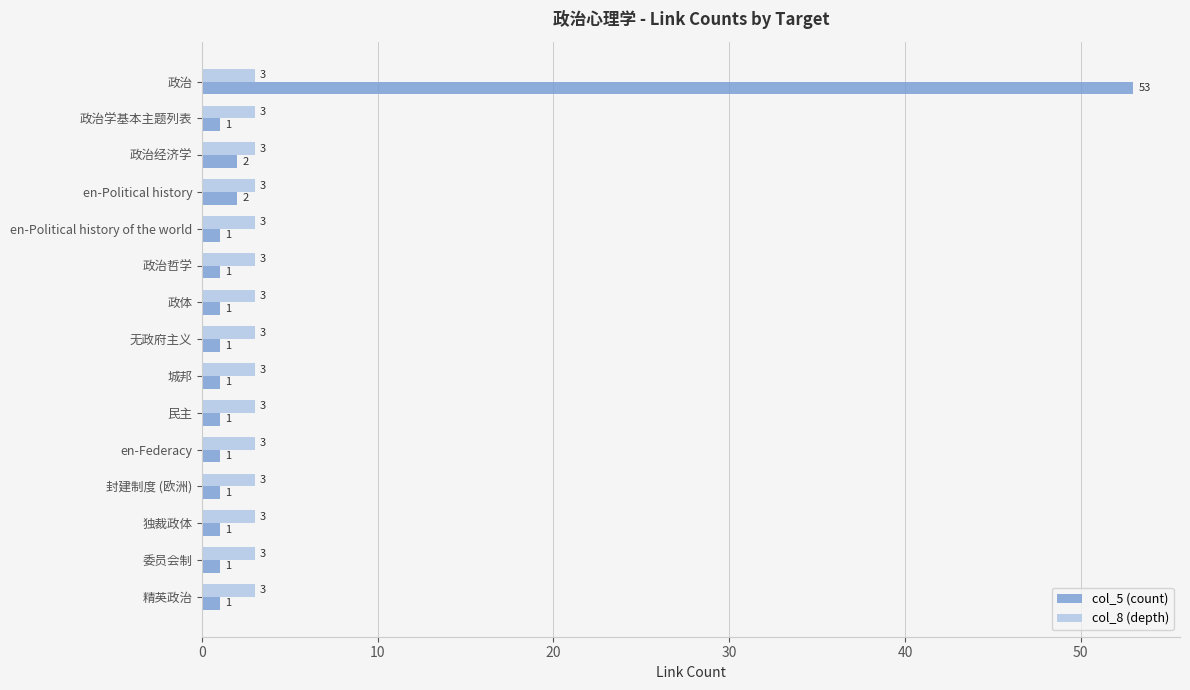

Which series has the largest total across all categories?

col_5 (count)